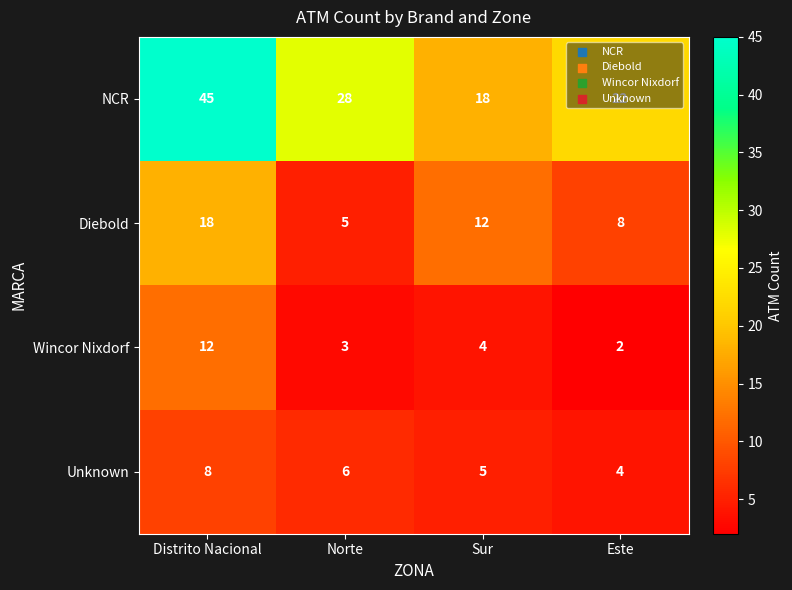

What is the greatest value displayed?

45